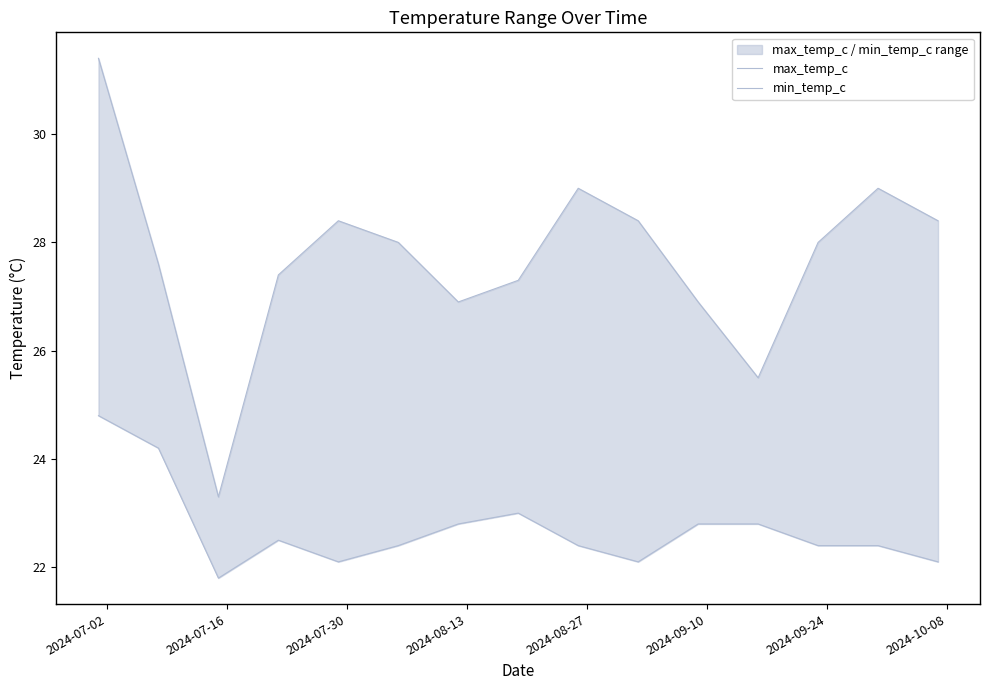

Rank the series at 2024-10-08 from lowest to highest value.

min_temp_c, max_temp_c